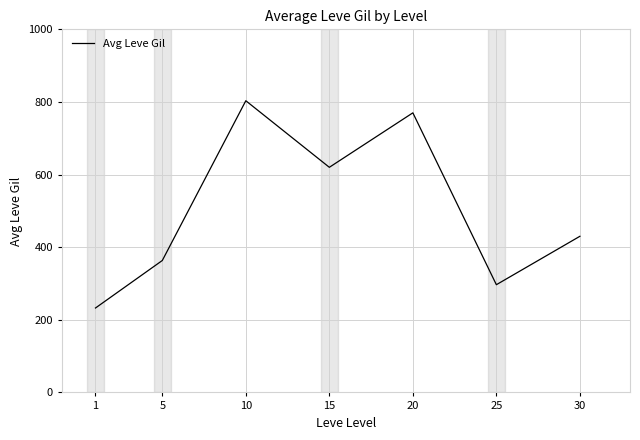

What is the change in value from 10 to 15?

-183.3